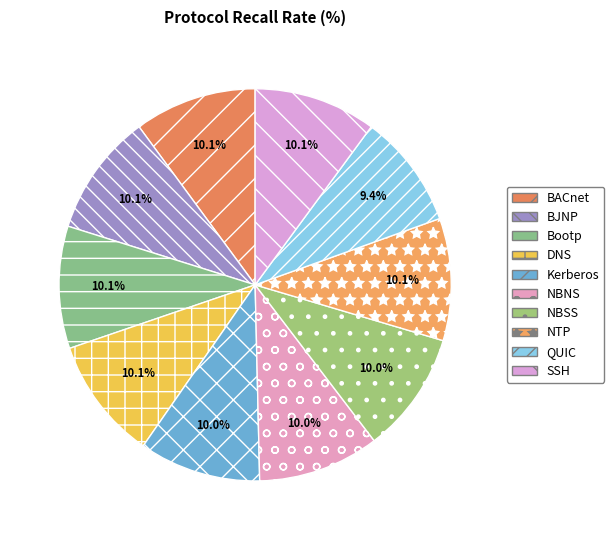

True or false: Bootp accounts for 10% of the total.

True